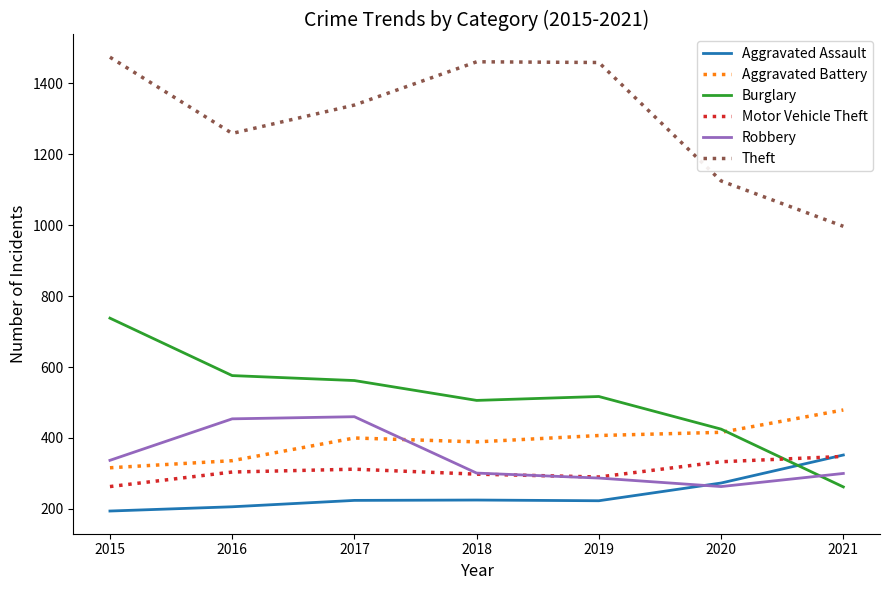

Between 2019 and 2021, which series saw the biggest shift?

Theft